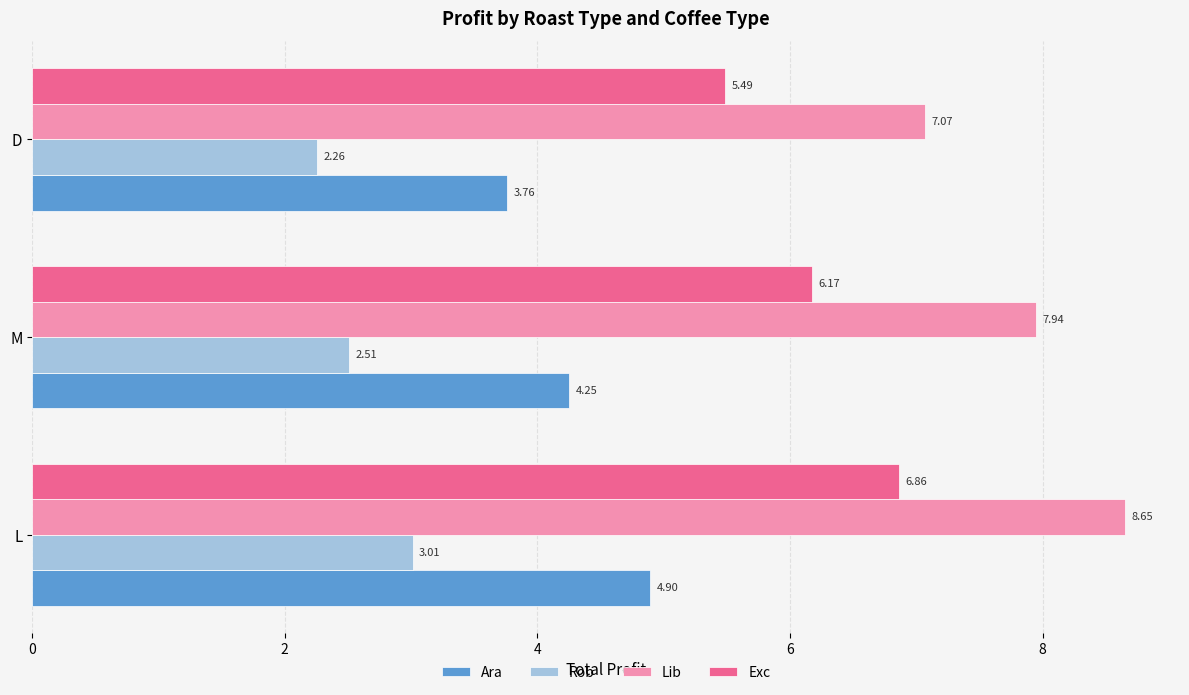

Where is Ara nearest to the value 4?

D